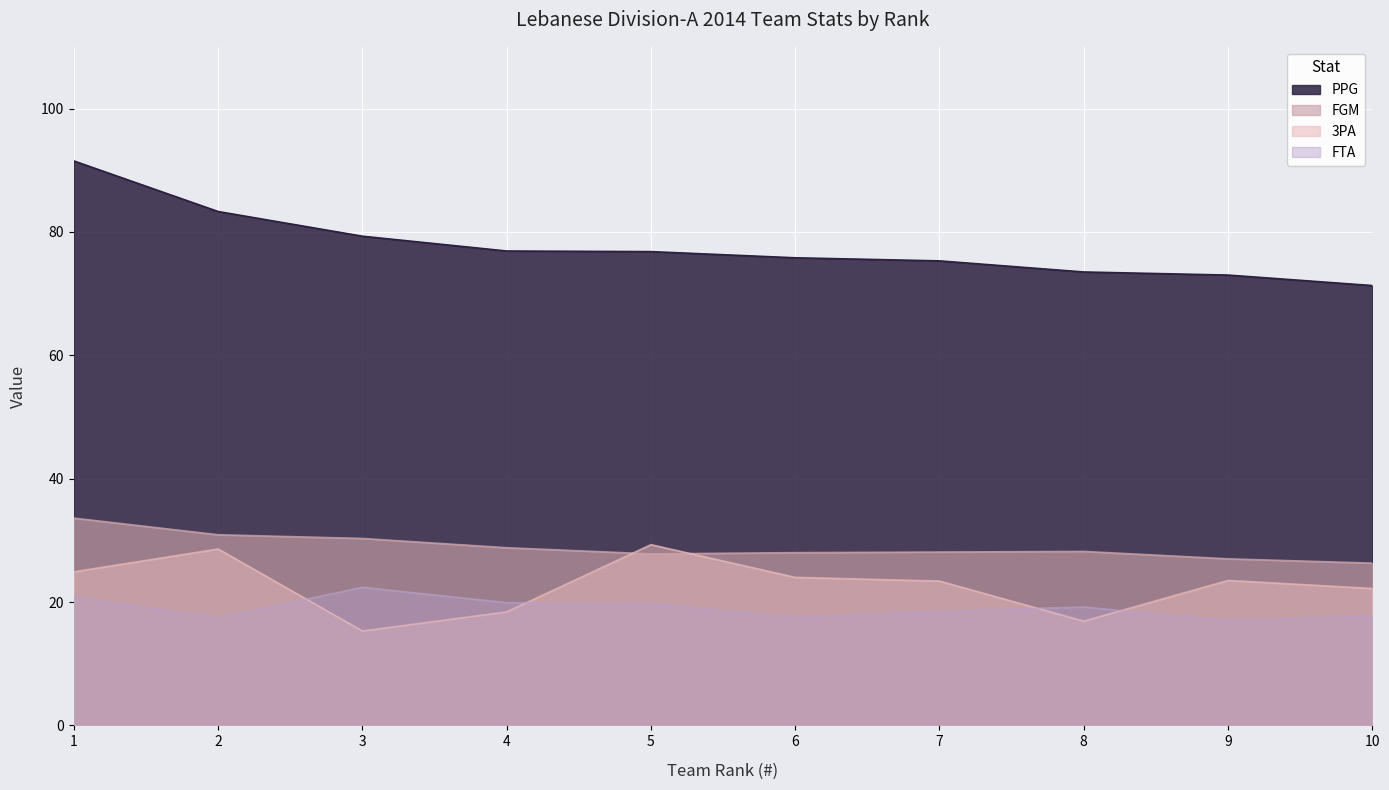

At which category does FGM reach its first local valley?

5